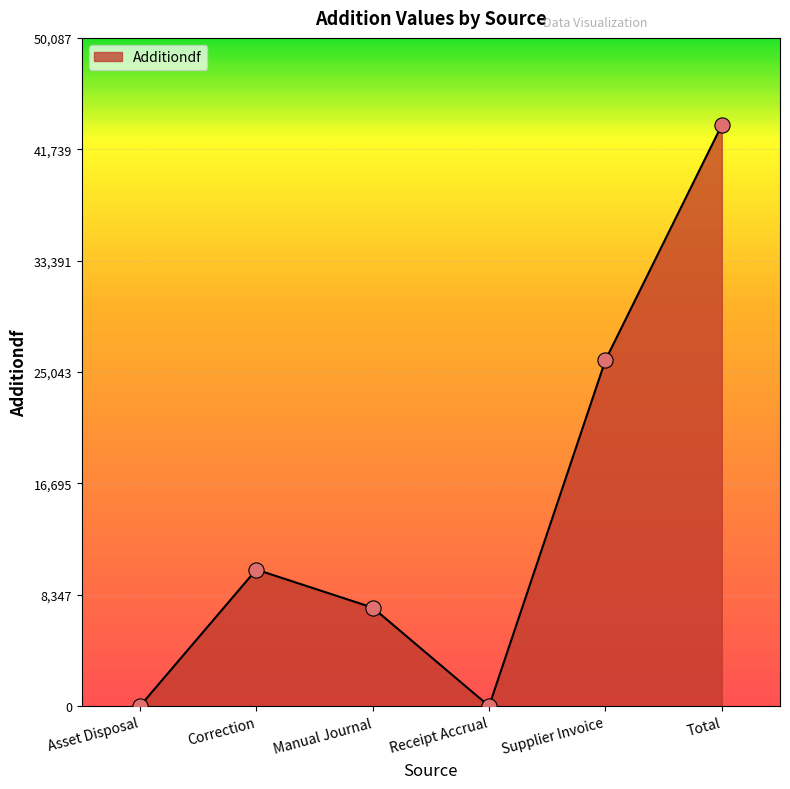

Between Supplier Invoice and Correction, which is larger?

Supplier Invoice